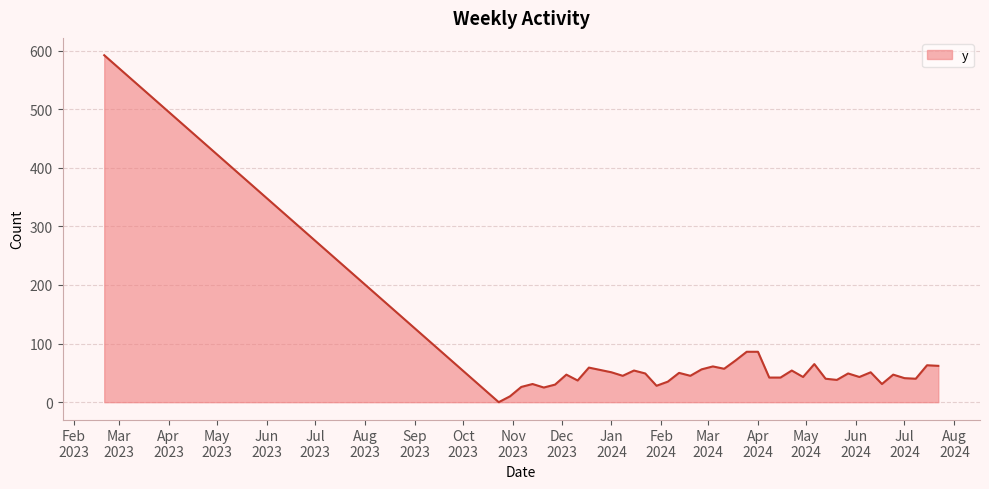

What is the greatest value displayed?

592